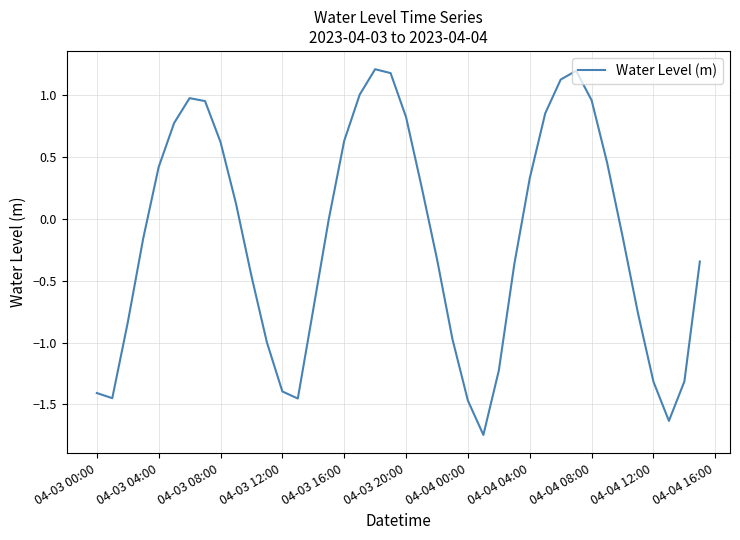

What is the maximum value shown in the chart?

1.2